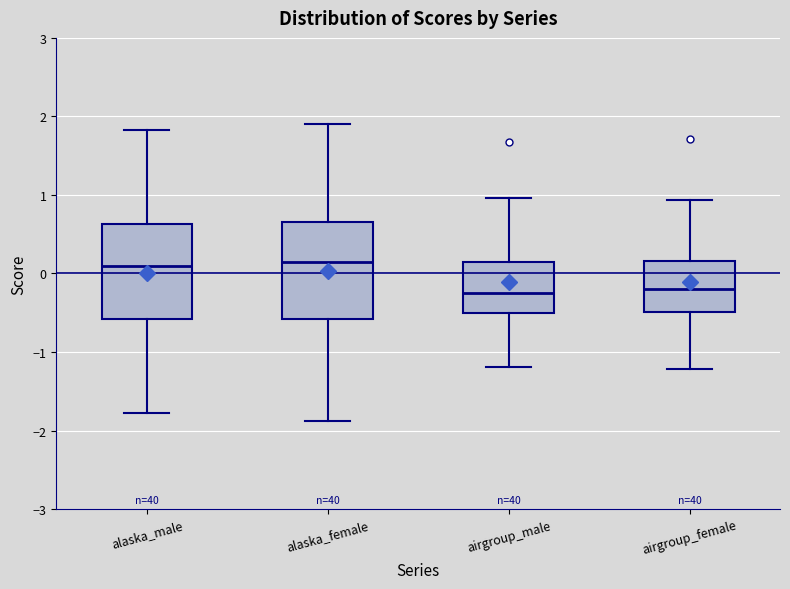

Reading left to right, transcribe this box plot: for each box, give where its median line is, the range the box spans, and where its two whiskers end, as read against the y-axis. The values are not printed on the chart, so give them approximately, as read against the axis.

alaska_male: median 0.1, box -0.6 to 0.6, whiskers -1.8 to 1.8
alaska_female: median 0.1, box -0.6 to 0.7, whiskers -1.9 to 1.9
airgroup_male: median -0.3, box -0.5 to 0.1, whiskers -1.2 to 1.0
airgroup_female: median -0.2, box -0.5 to 0.2, whiskers -1.2 to 0.9